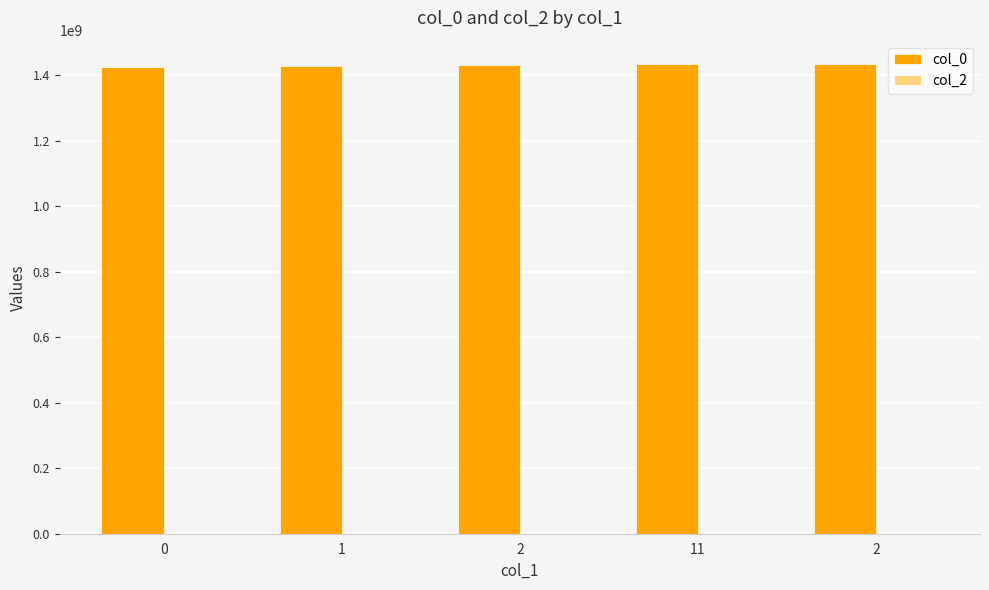

Count the number of data series in this chart.

1